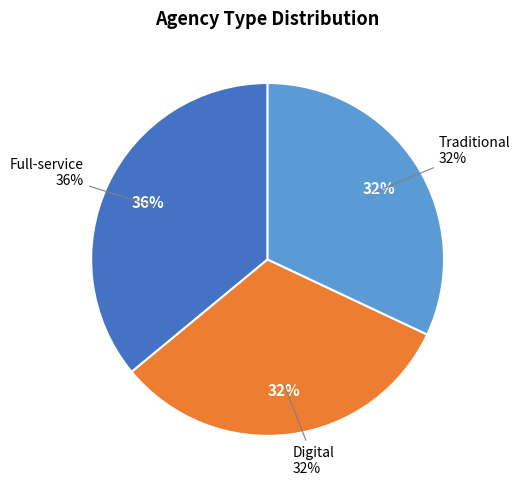

To the nearest percent, what is the combined percentage of Full-service and Traditional?

68%